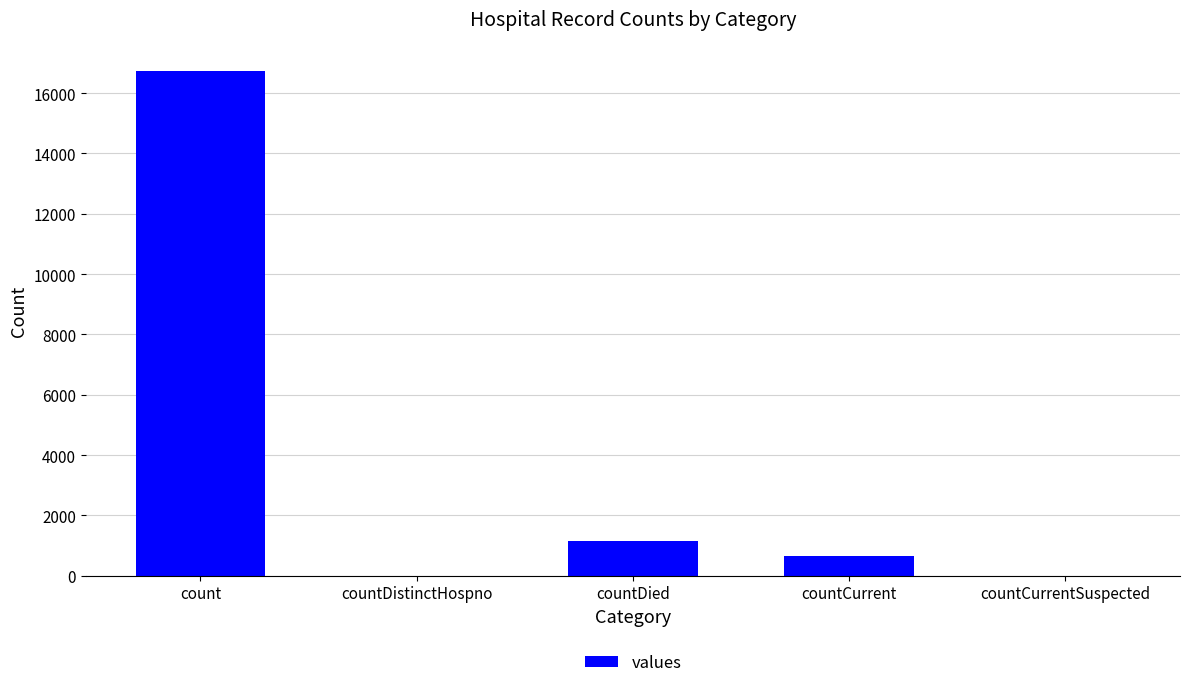

Approximately how many times larger is the value at countDied compared to countCurrent?

1.7